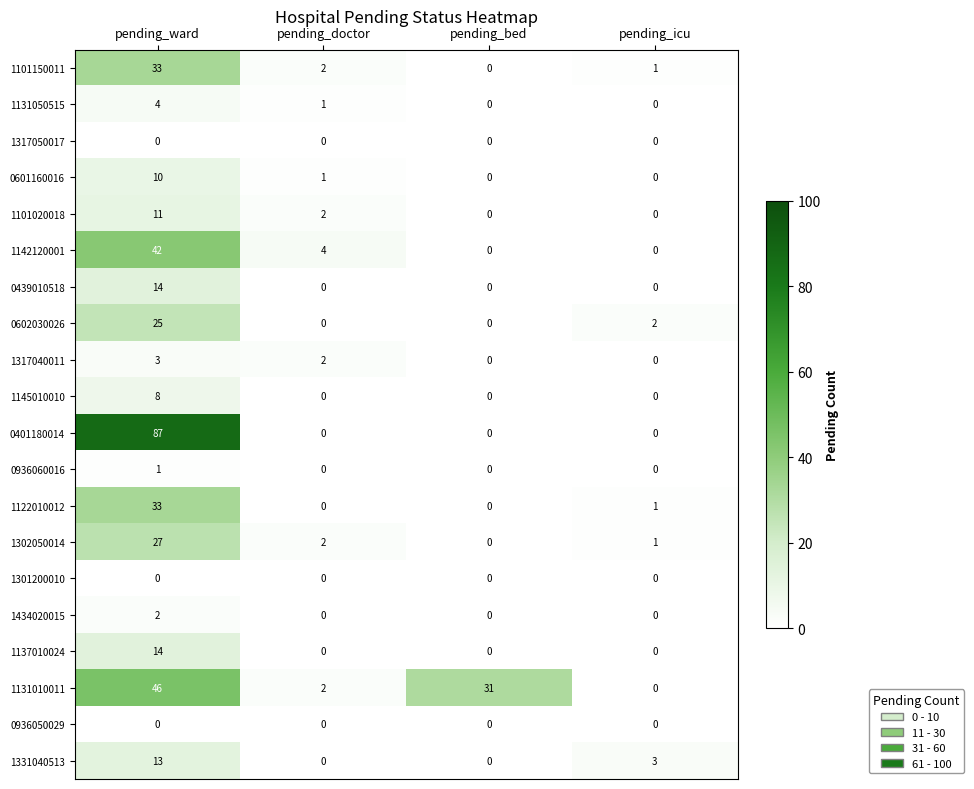

What is the difference between the second highest and second lowest values in the 1142120001 series?

4